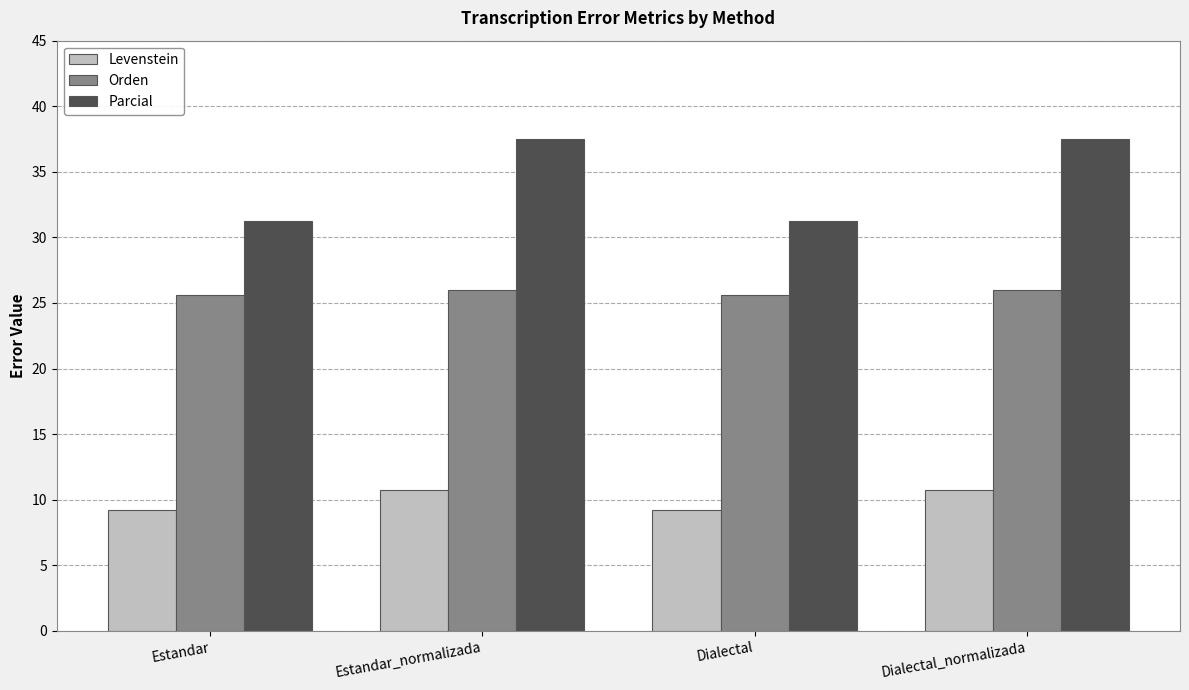

Which series has the largest range (max minus min)?

Parcial